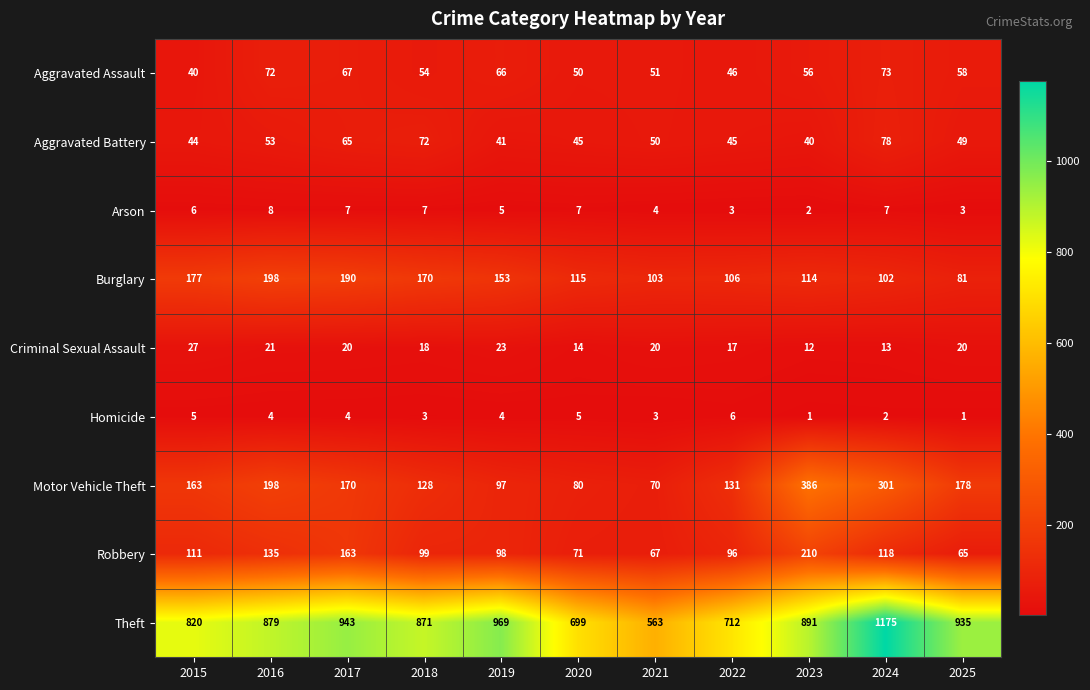

What is the sum of the Aggravated Battery values at 2015 and 2021?

94